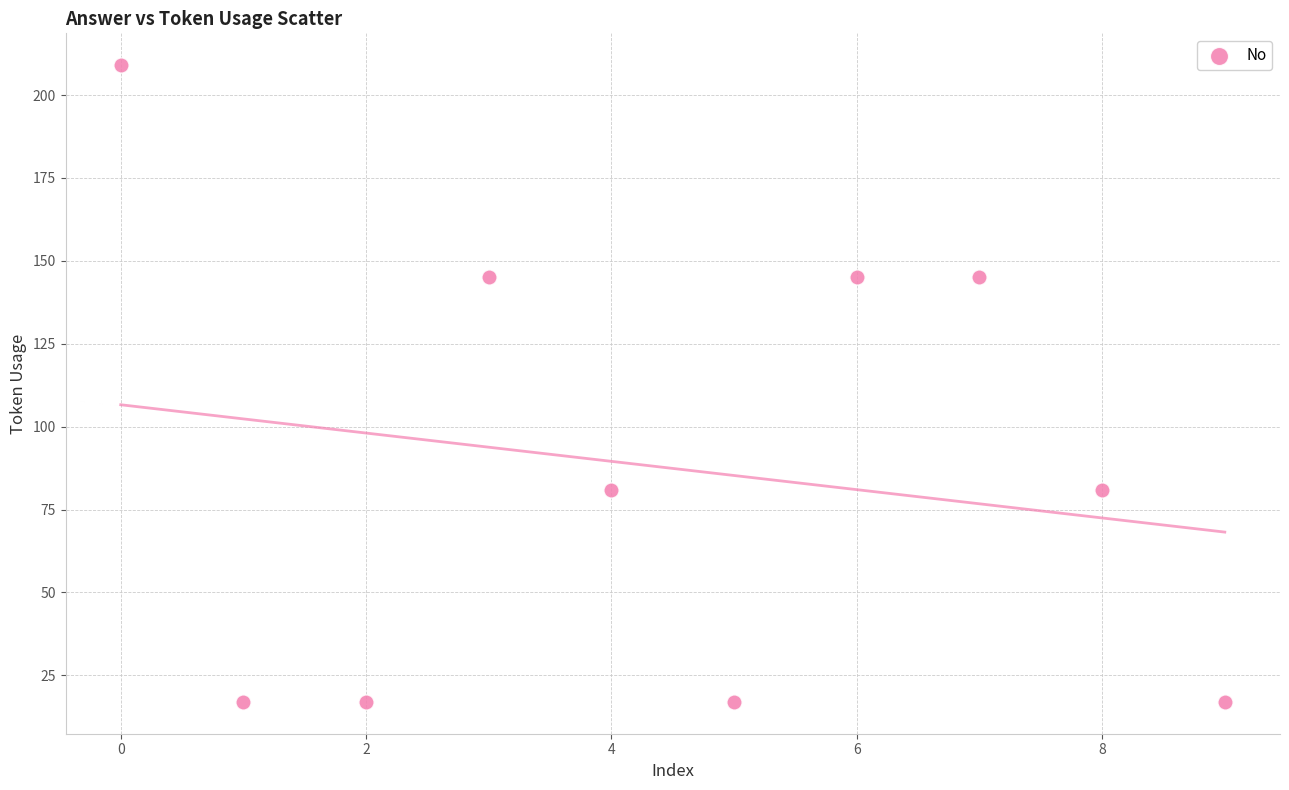

What is the average Y value?

87